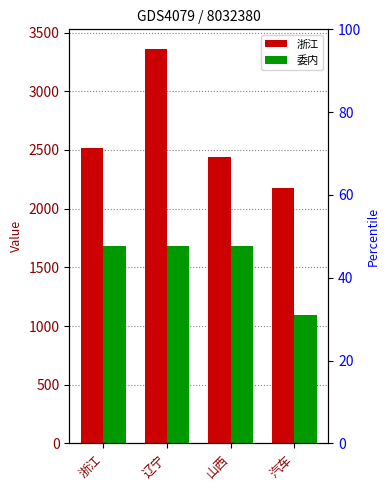

Between 浙江 and 山西, which series saw the biggest shift?

浙江